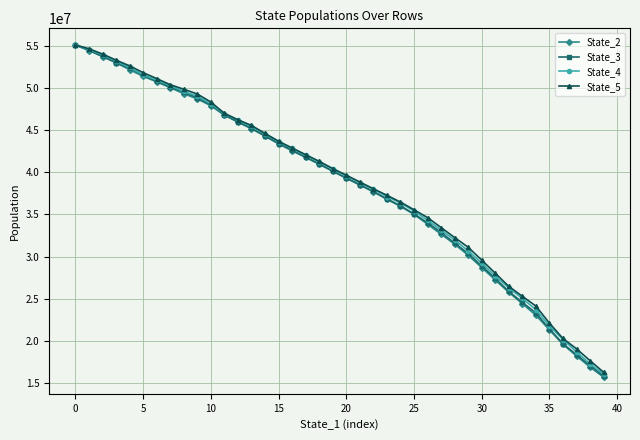

What is the value of the State_3 point at the 33rd from the left?

25869115.9